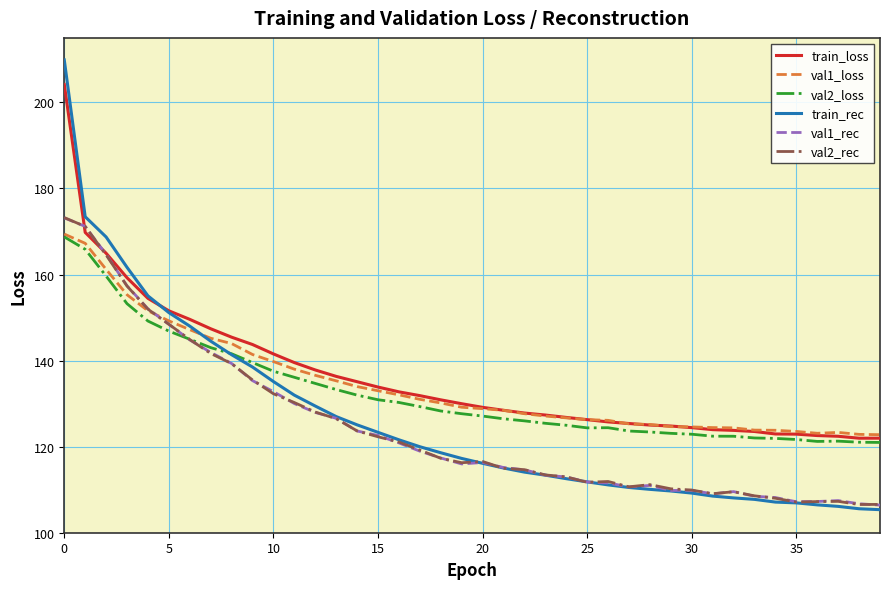

Which series has the largest total across all categories?

train_loss